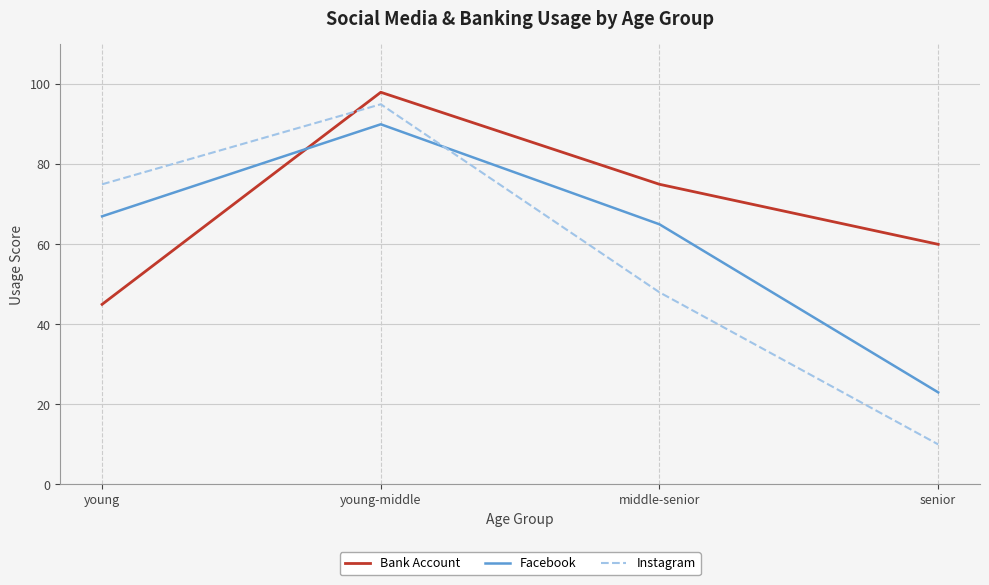

List the series in order of their peak value, lowest first.

Facebook, Instagram, Bank Account